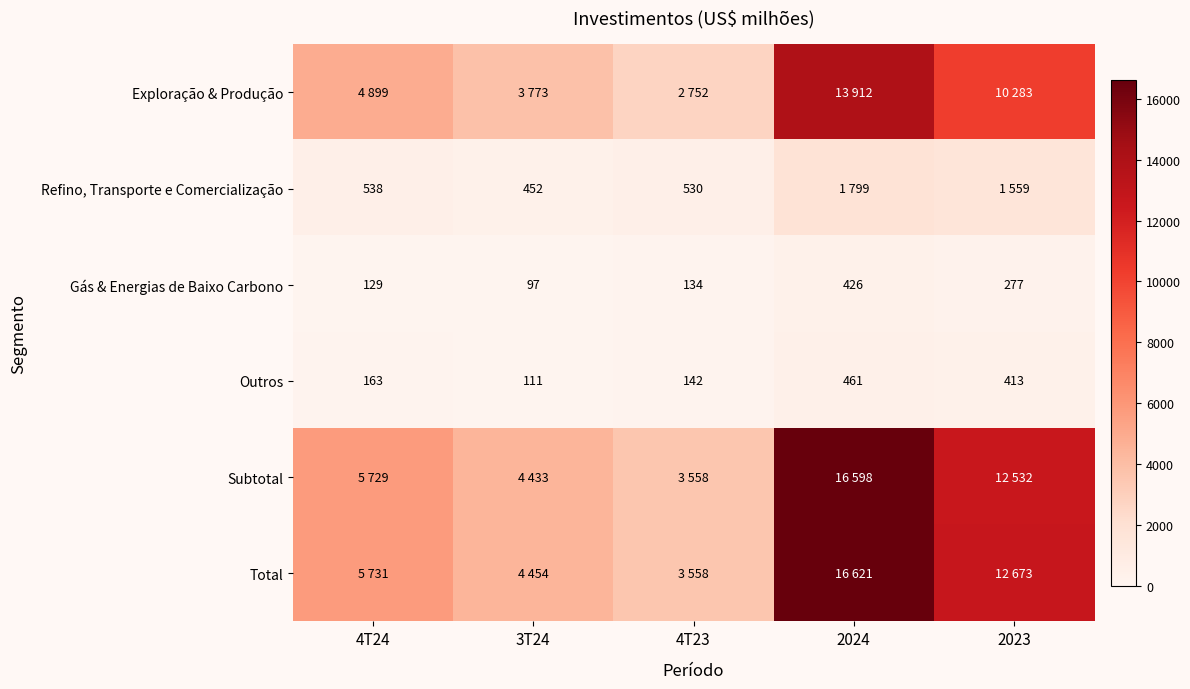

Between 2024 and 4T24, which is larger?

2024